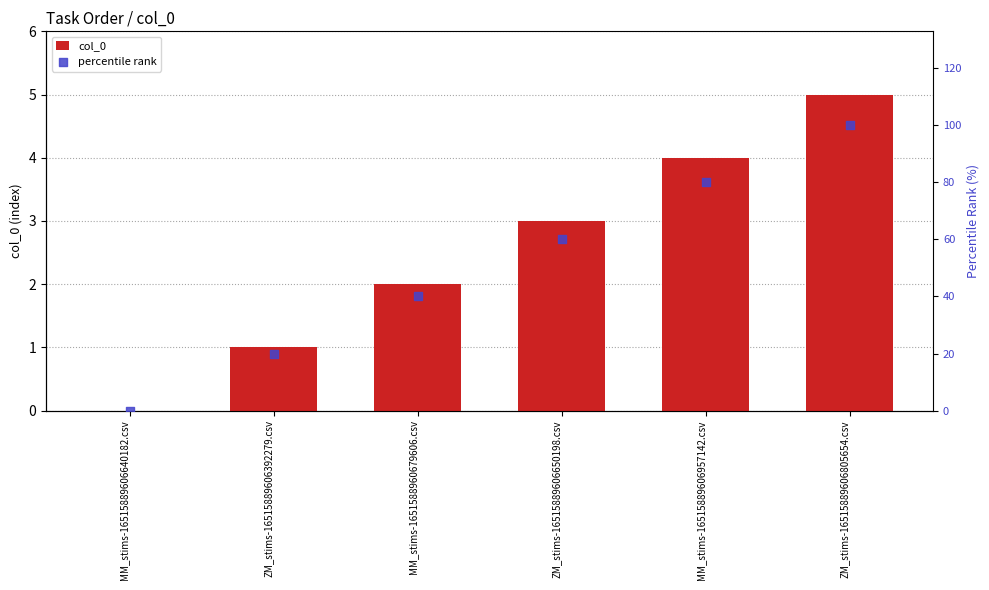

Which series contains the highest Y value?

percentile rank